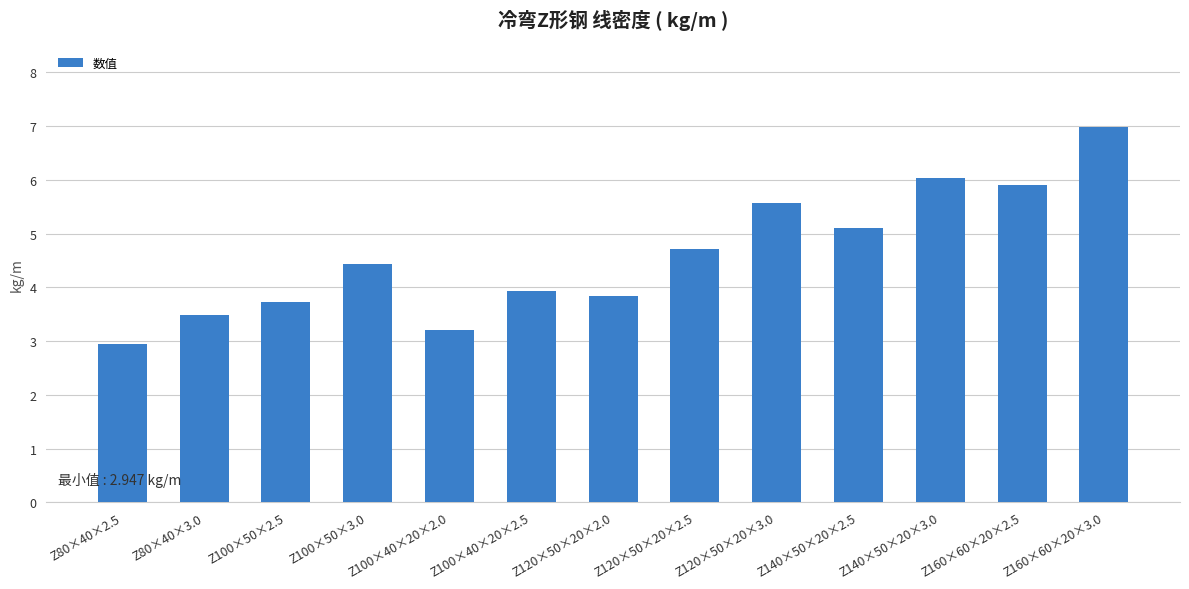

Which category has the lowest value across all series?

Z80×40×2.5